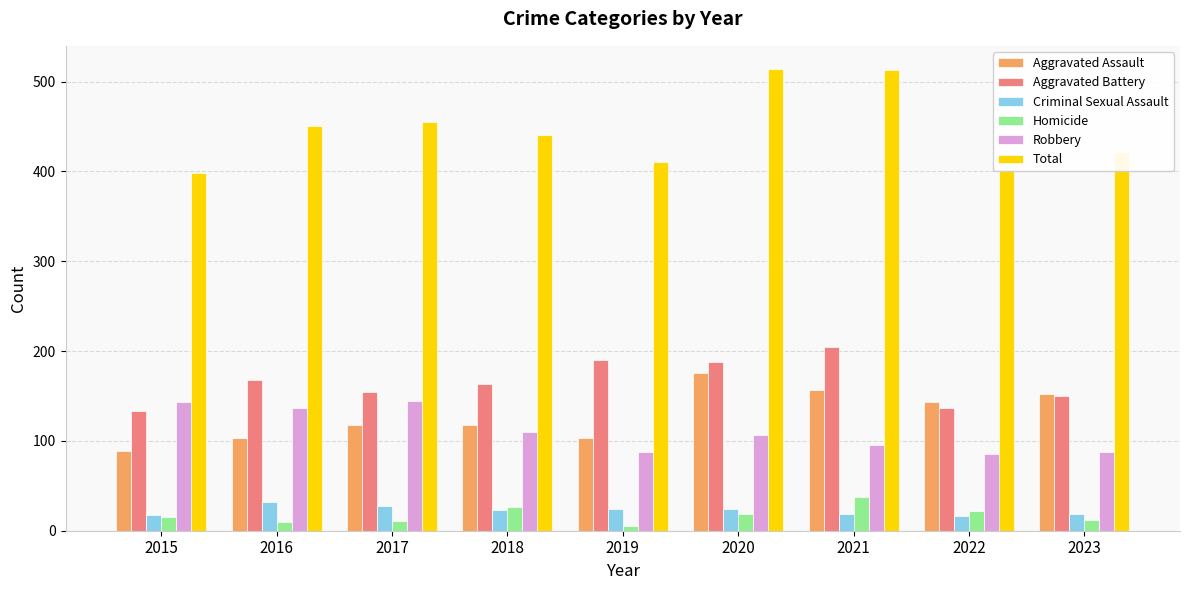

Rank the series at 2017 from highest to lowest value.

Total, Aggravated Battery, Robbery, Aggravated Assault, Criminal Sexual Assault, Homicide